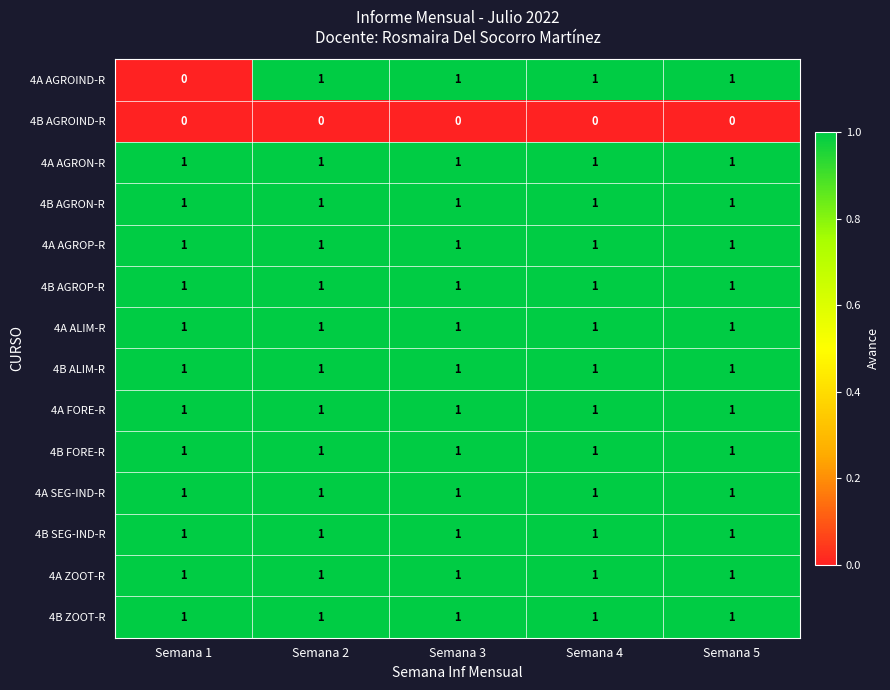

The value of 4A ALIM-R at Semana 2 is 0. True or false?

False